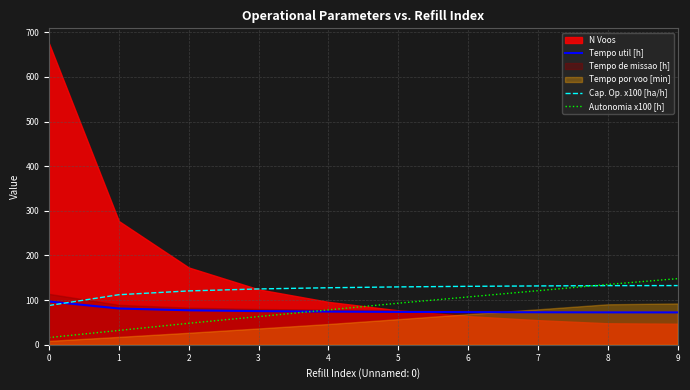

What is the approximate value of Tempo util [h] at 8?

72.5